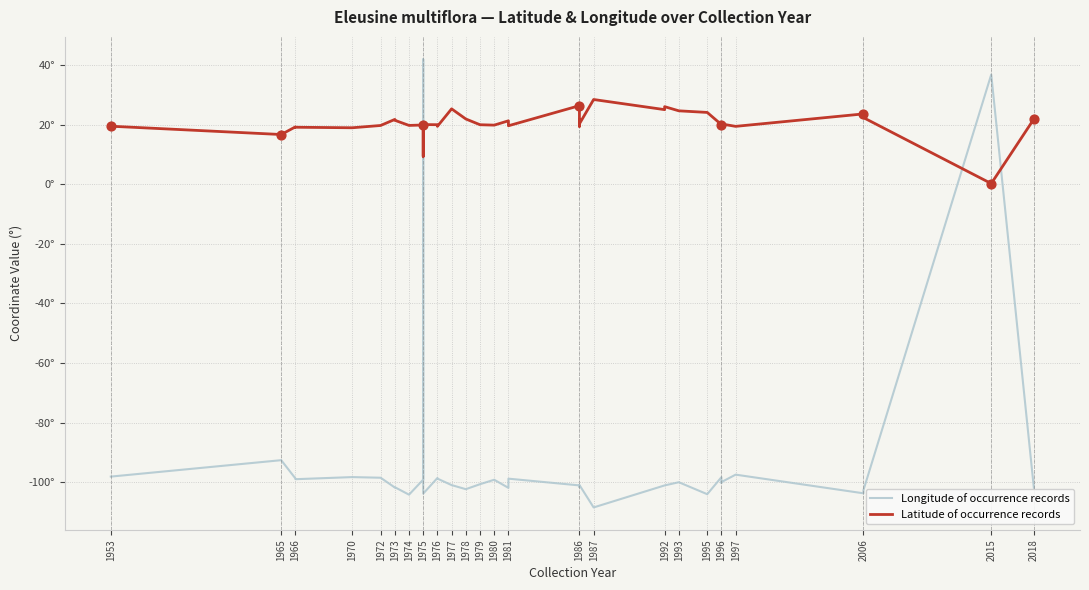

Which series has the largest Y range (max minus min)?

Longitude of occurrence records